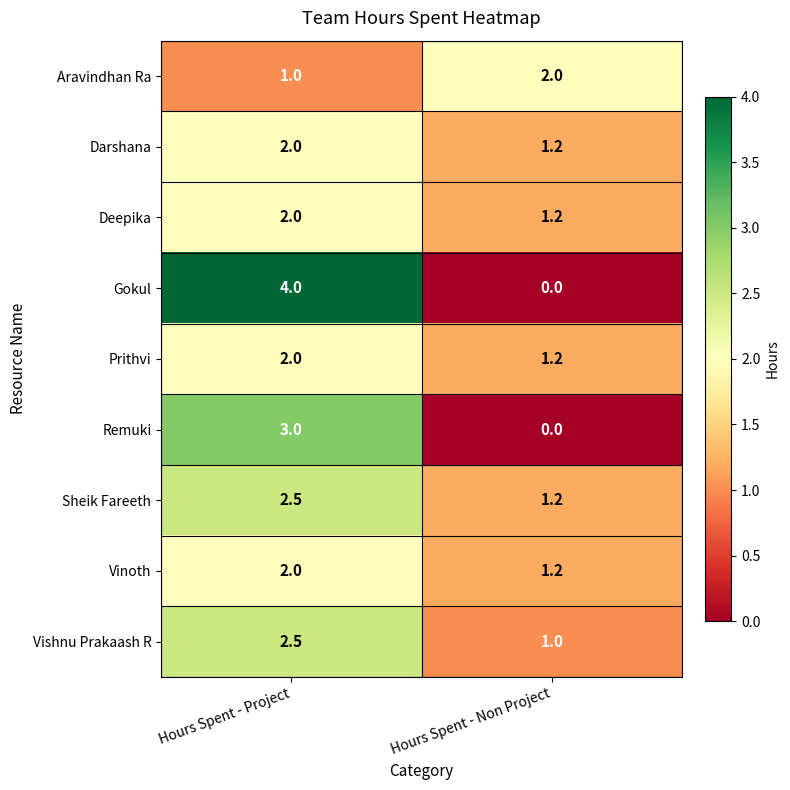

How many distinct data groups are displayed?

9